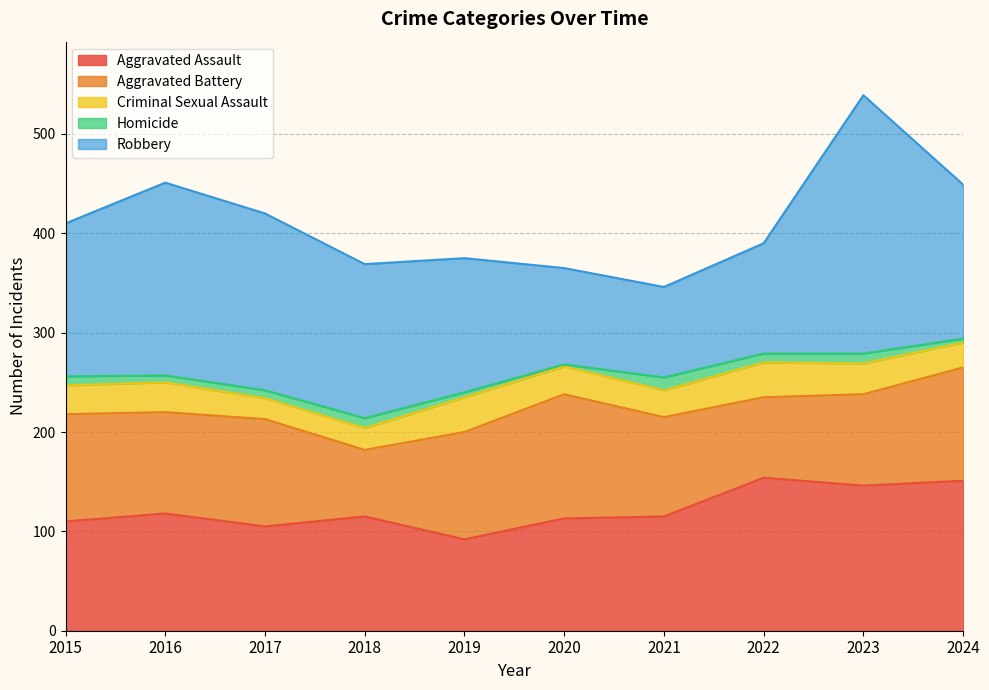

Reading left to right, transcribe all the data shown in this chart.

Aggravated Assault: 110	118	105	115	92	113	115	154	146	151
Aggravated Battery: 108	102	108	67	108	125	100	81	92	114
Criminal Sexual Assault: 29	30	21	22	35	28	27	35	31	25
Homicide: 9	7	8	10	5	2	13	9	10	4
Robbery: 154	194	178	155	135	97	91	111	260	155